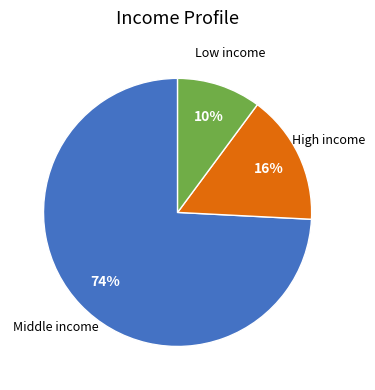

Is the sum of High income and Middle income greater than half?

Yes